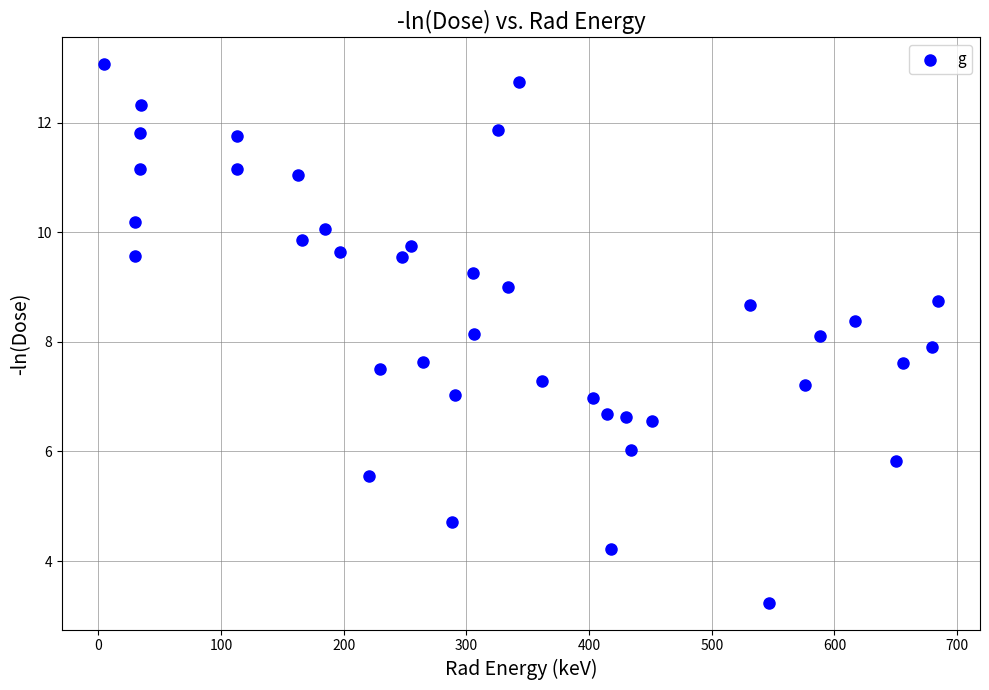

What is the range of Y values (max minus min)?

9.8